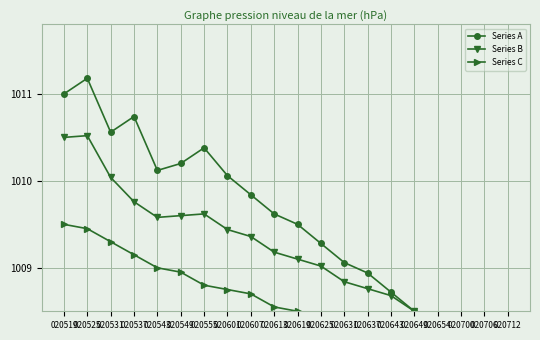

True or false: Series B and Series A cross at least once.

False